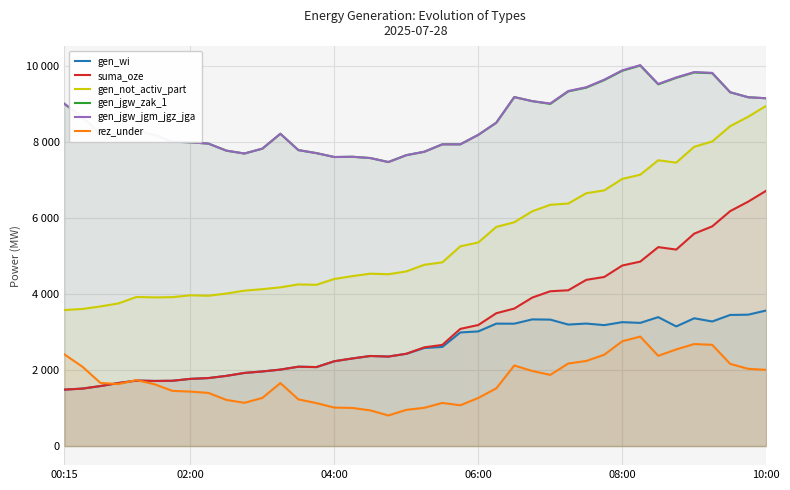

How many interior local peaks does the gen_jgw_zak_1 series have?

6